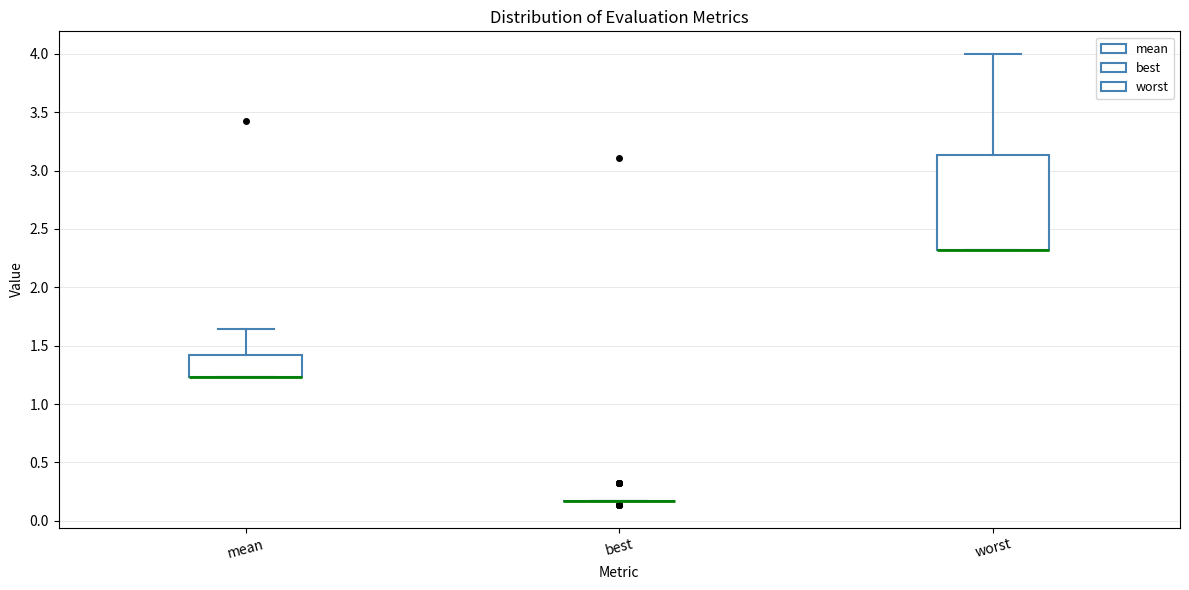

Where does the upper whisker of the box for worst end on the y-axis? The values are not printed on the chart, so give them approximately, as read against the axis.

4.00